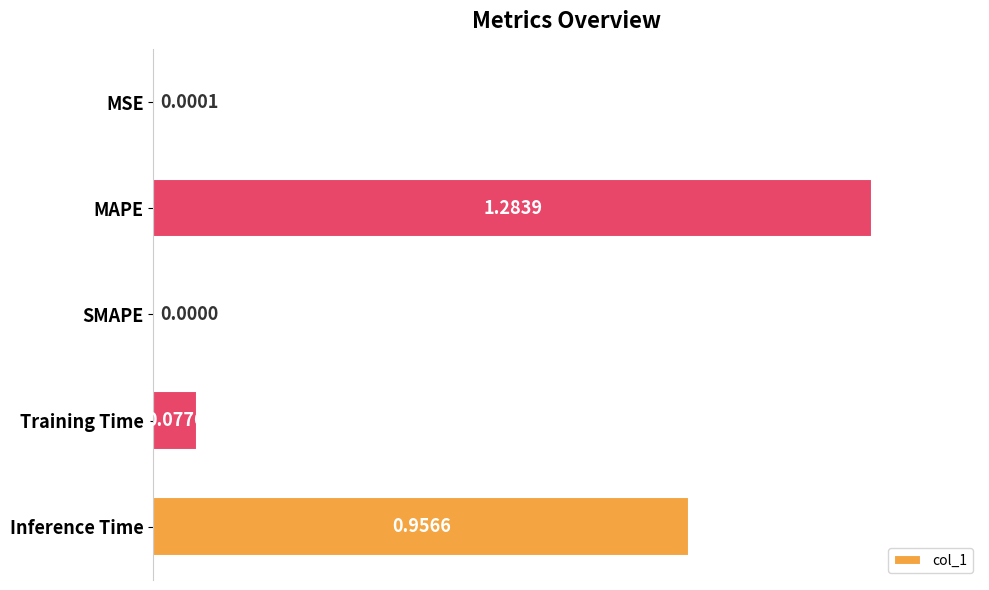

Which has a higher value, MAPE or MSE?

MAPE